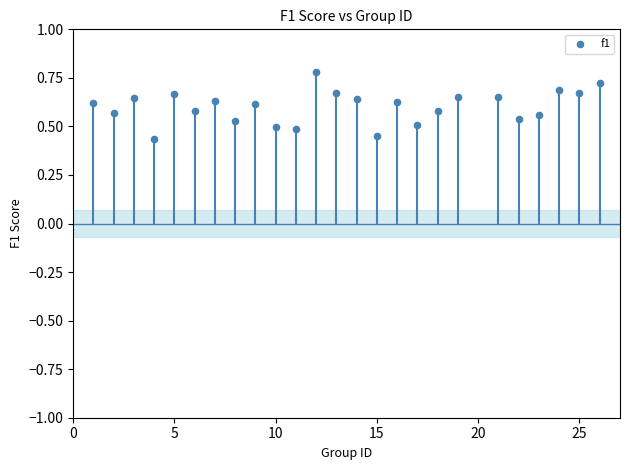

What is the range of Y values (max minus min)?

0.3